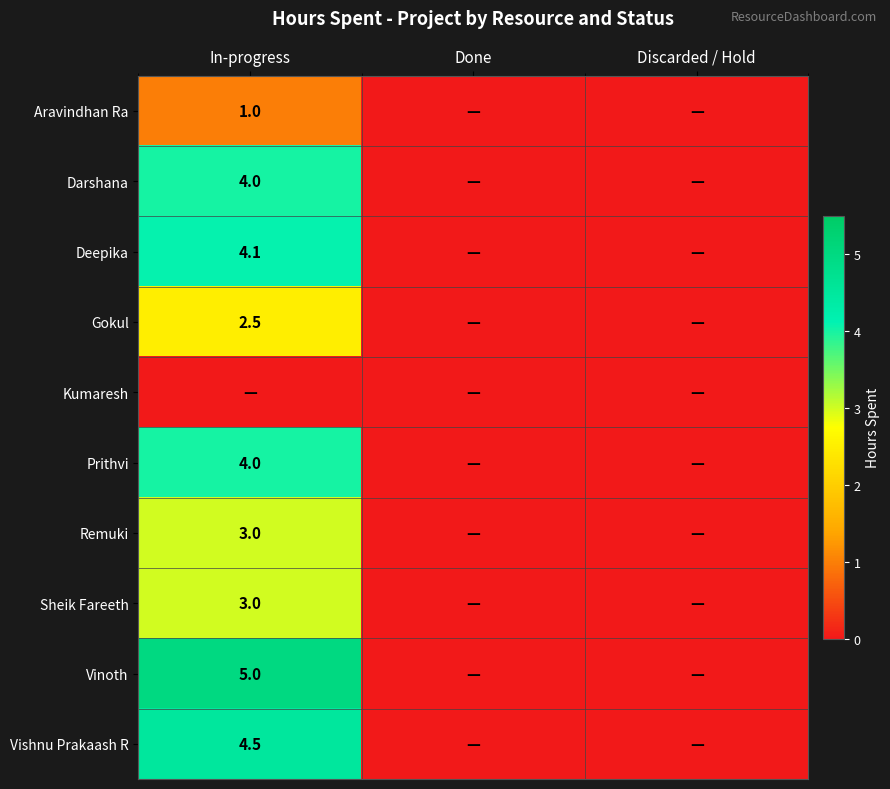

True or false: Sheik Fareeth has a value of 0.6 at In-progress.

False